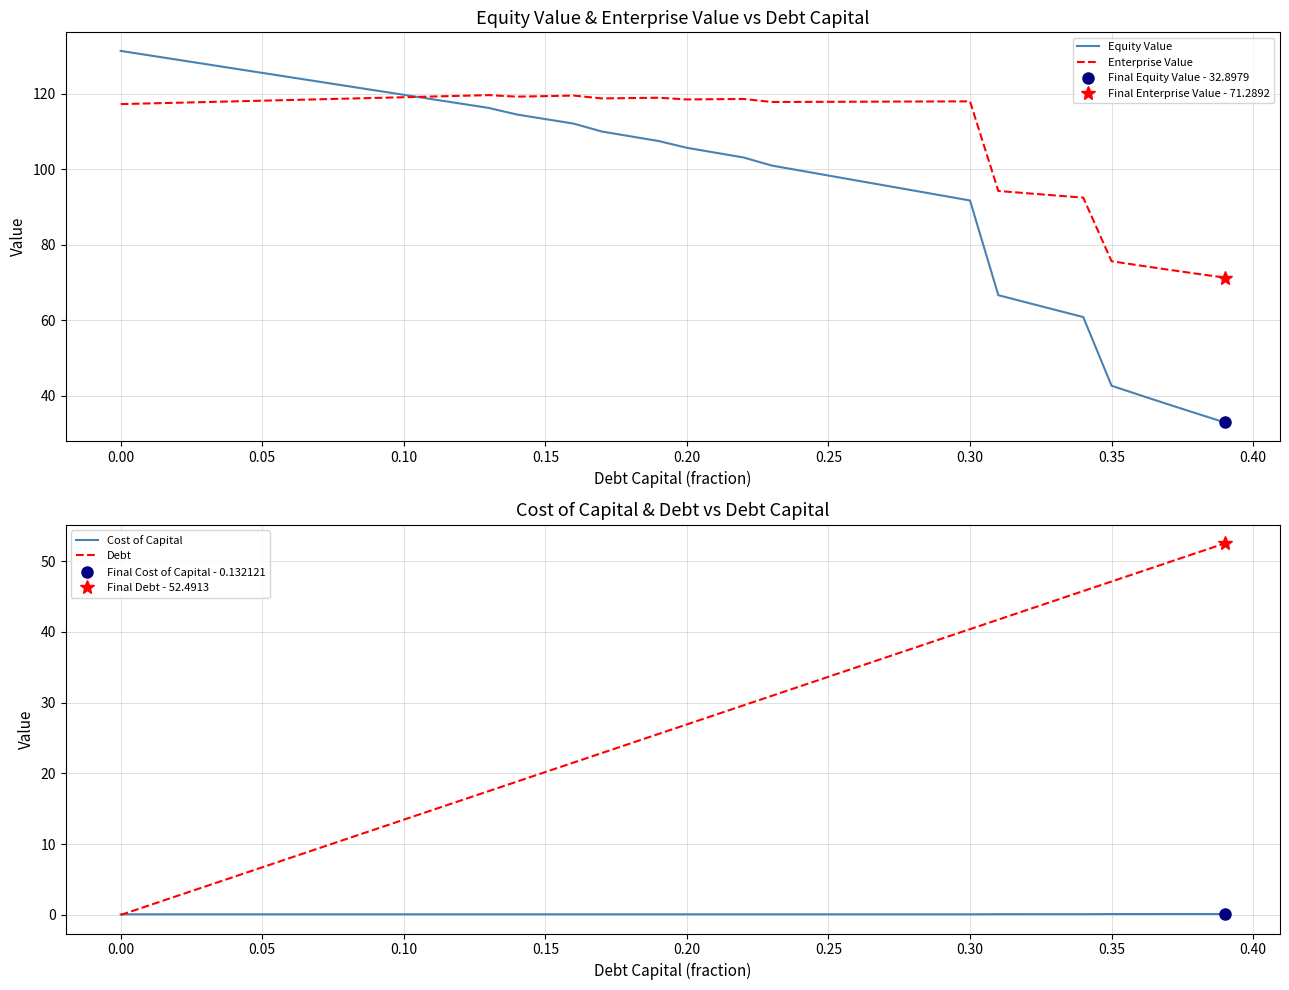

Which series ends up on top after the final intersection of Debt and Cost of Capital?

Debt